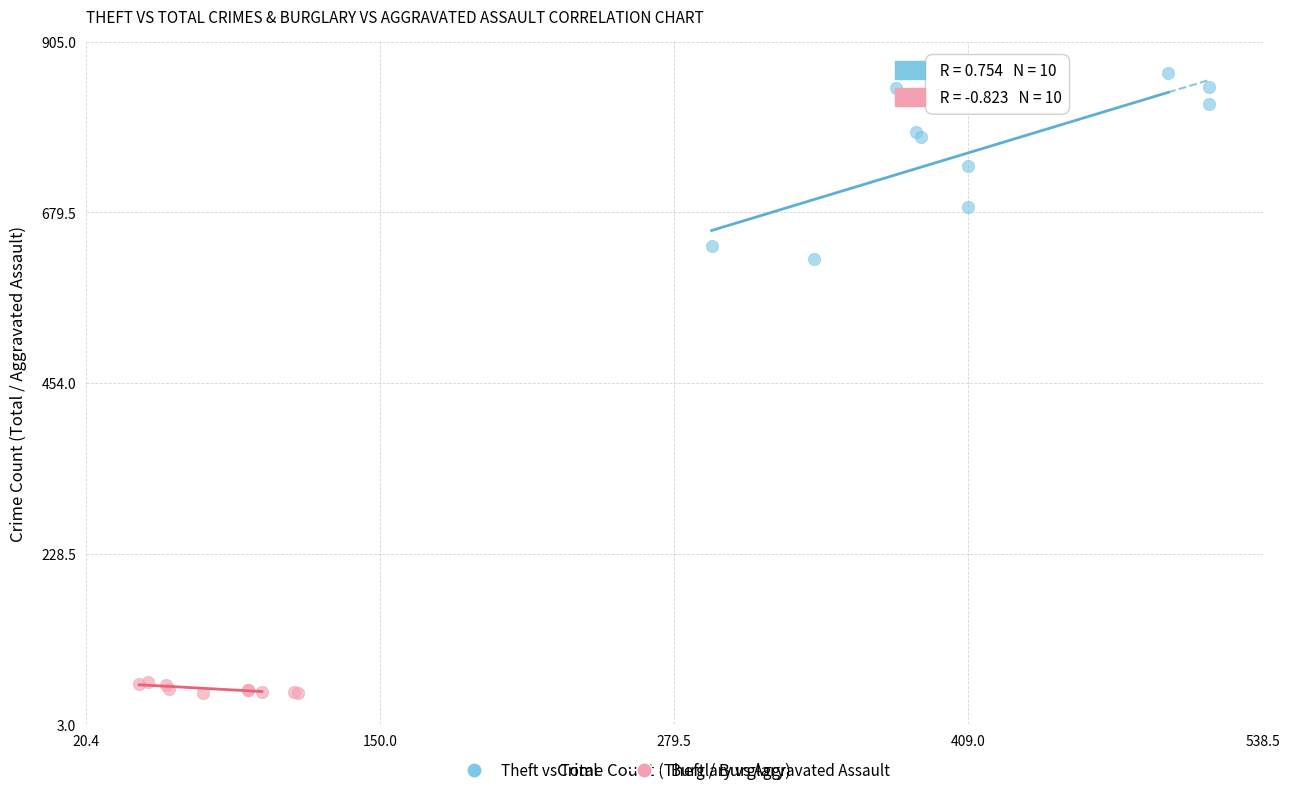

Which series reaches the maximum Y coordinate?

Theft vs Total